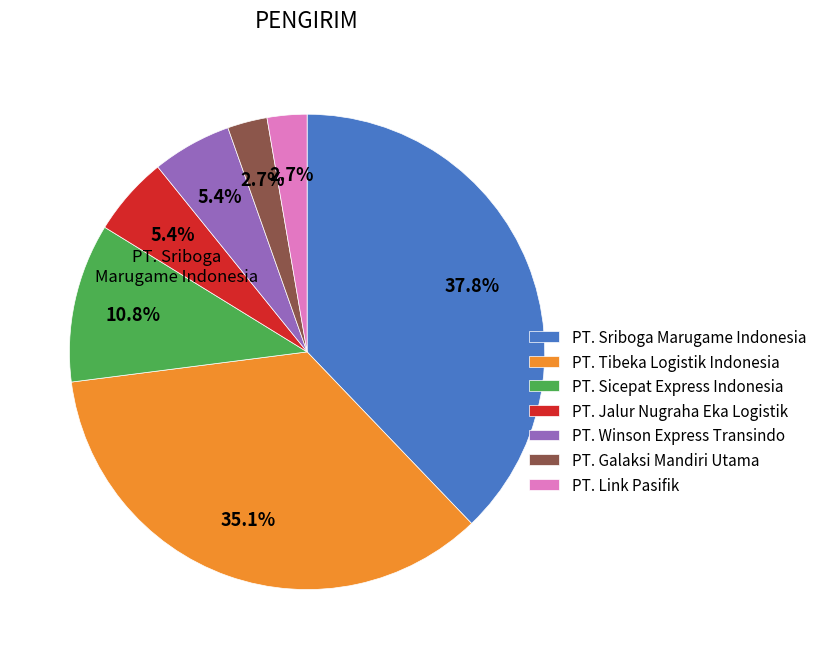

Which category has the biggest portion of the pie?

PT. Sriboga Marugame Indonesia